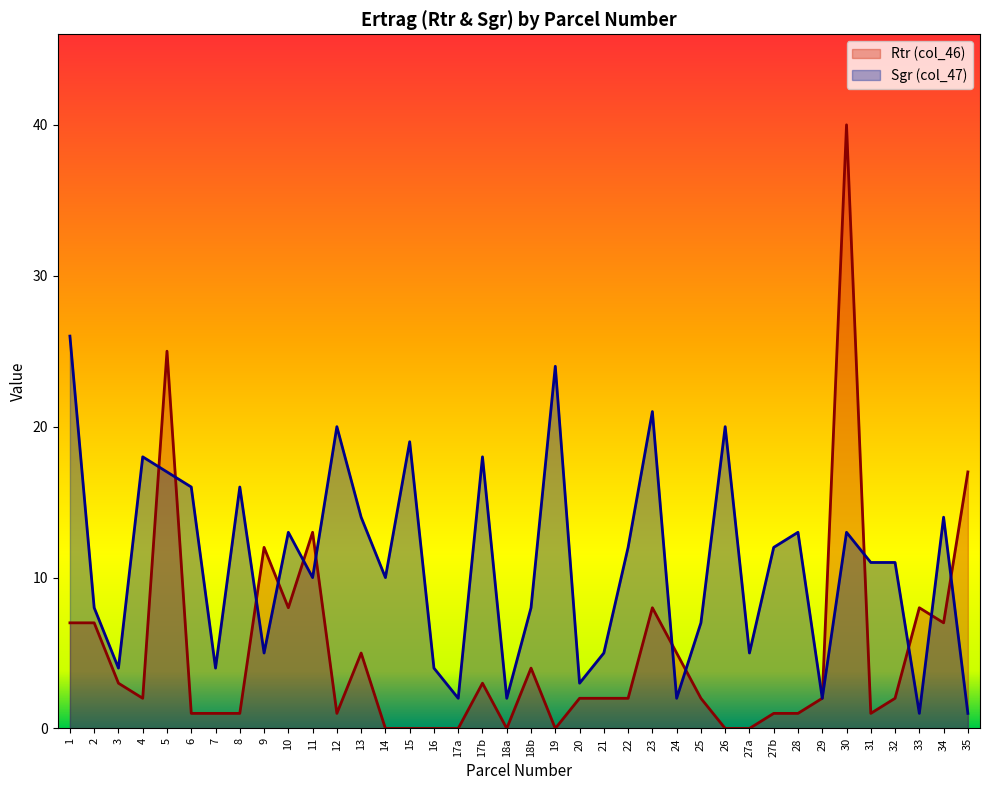

Rank the series by their maximum value, from lowest to highest.

Sgr (col_47), Rtr (col_46)